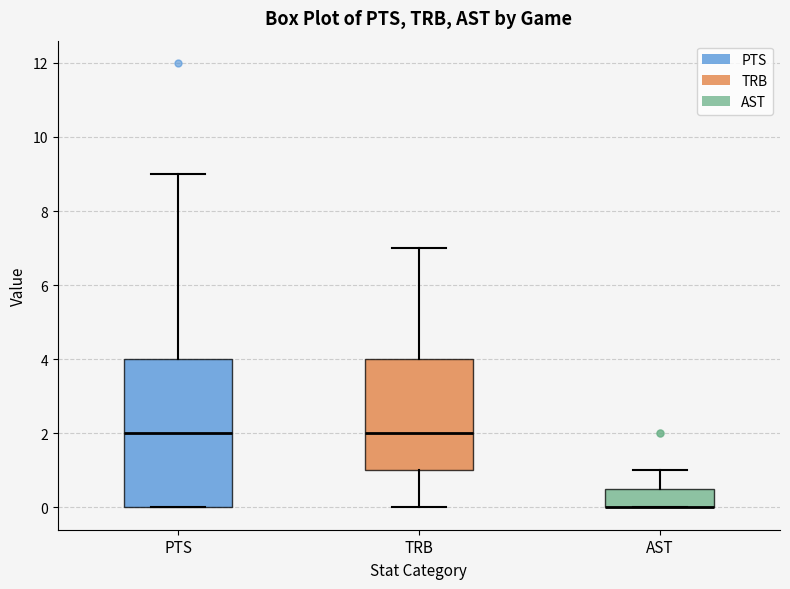

Reading left to right, transcribe this box plot: for each box, give where its median line is, the range the box spans, and where its two whiskers end, as read against the y-axis. The values are not printed on the chart, so give them approximately, as read against the axis.

PTS: median 2.0, box 0.0 to 4.0, whiskers 0.0 to 9.0
TRB: median 2.0, box 1.0 to 4.0, whiskers 0.0 to 7.0
AST: median 0.0 (drawn on the box's lower edge), box 0.0 to 0.6, whiskers 0.0 to 1.0